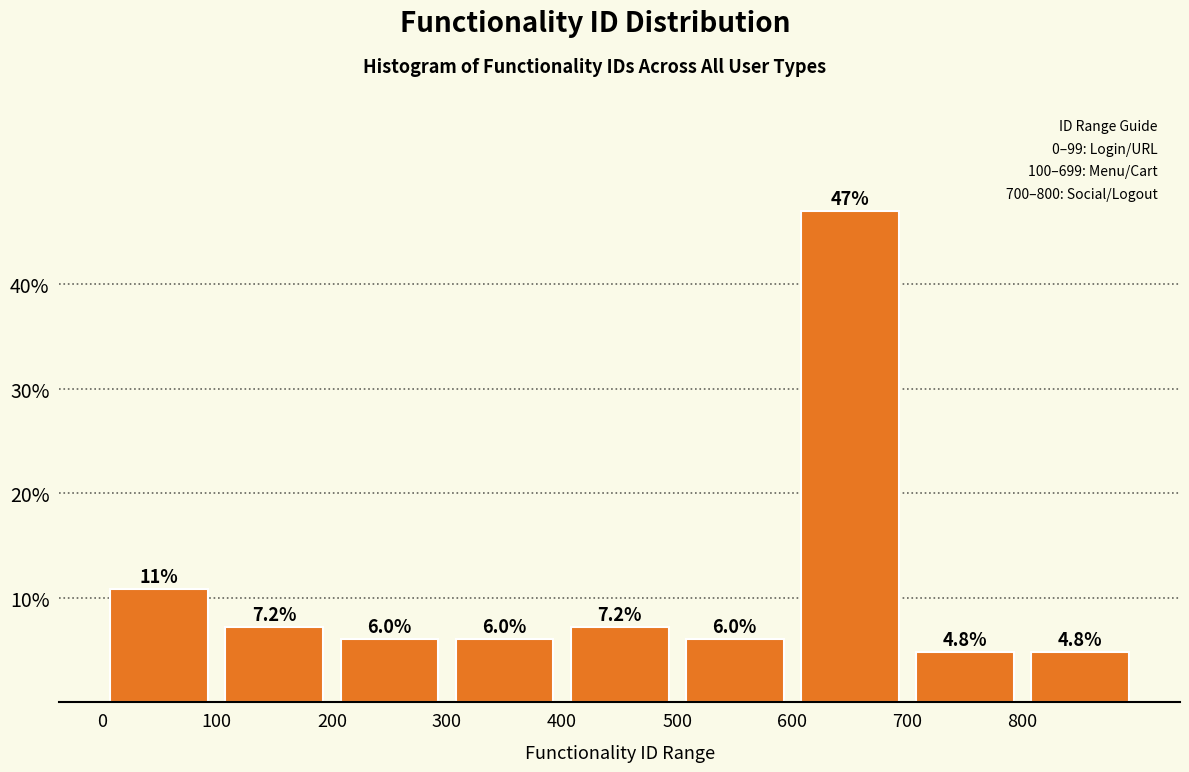

Which range on the x-axis has the tallest bar?

600 to 700